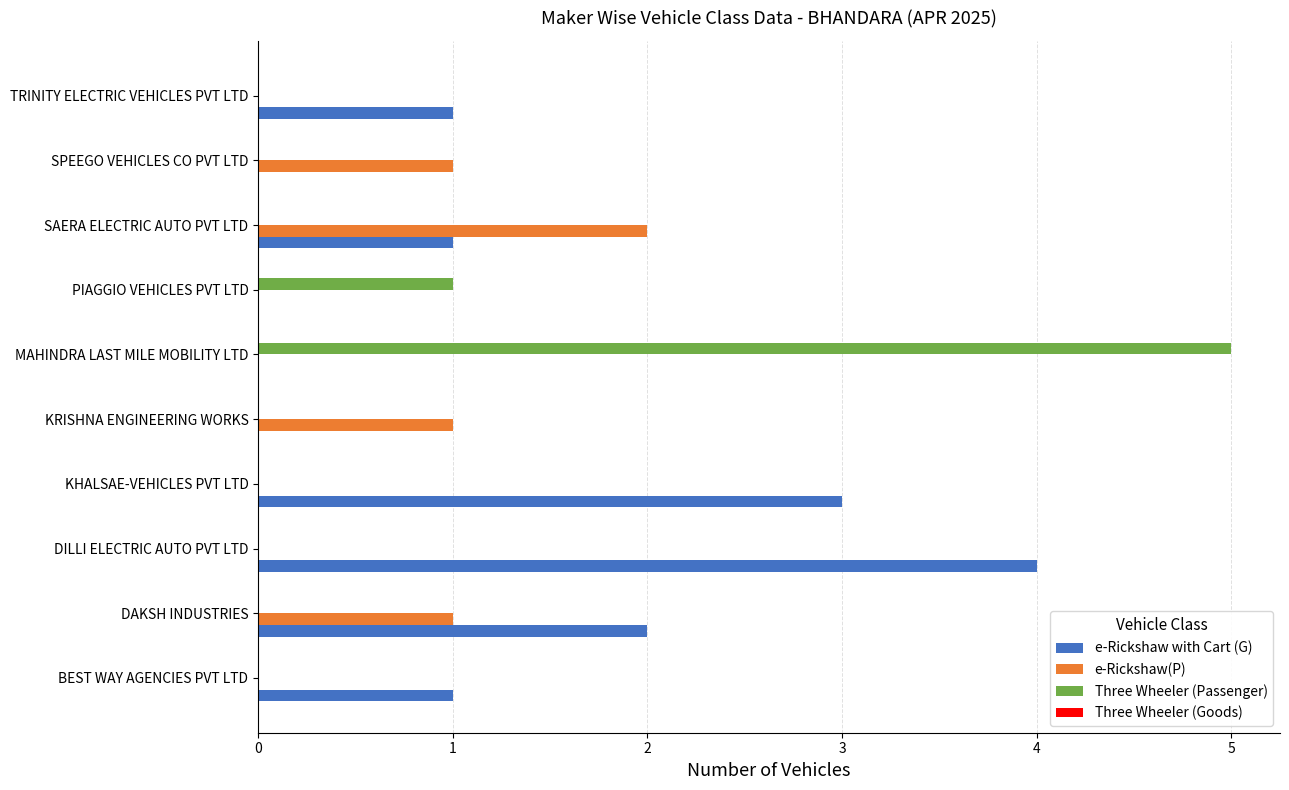

Count the e-Rickshaw with Cart (G) values in the range 0 to 2.

8